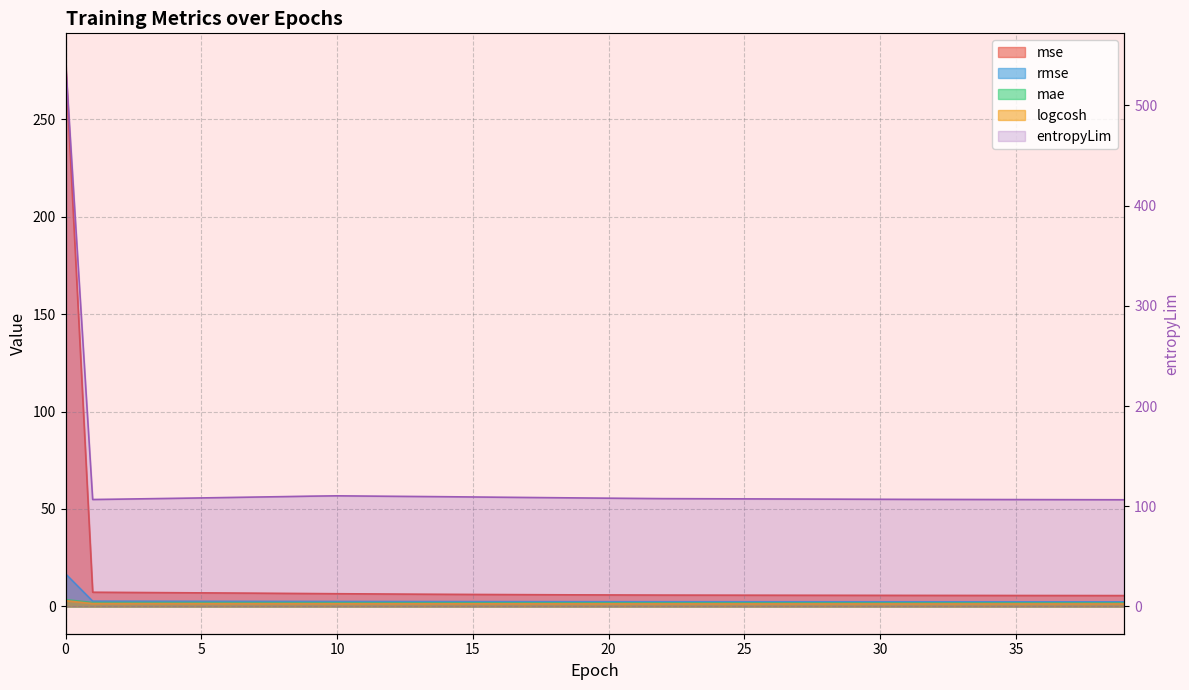

True or false: logcosh and rmse intersect in this chart.

False